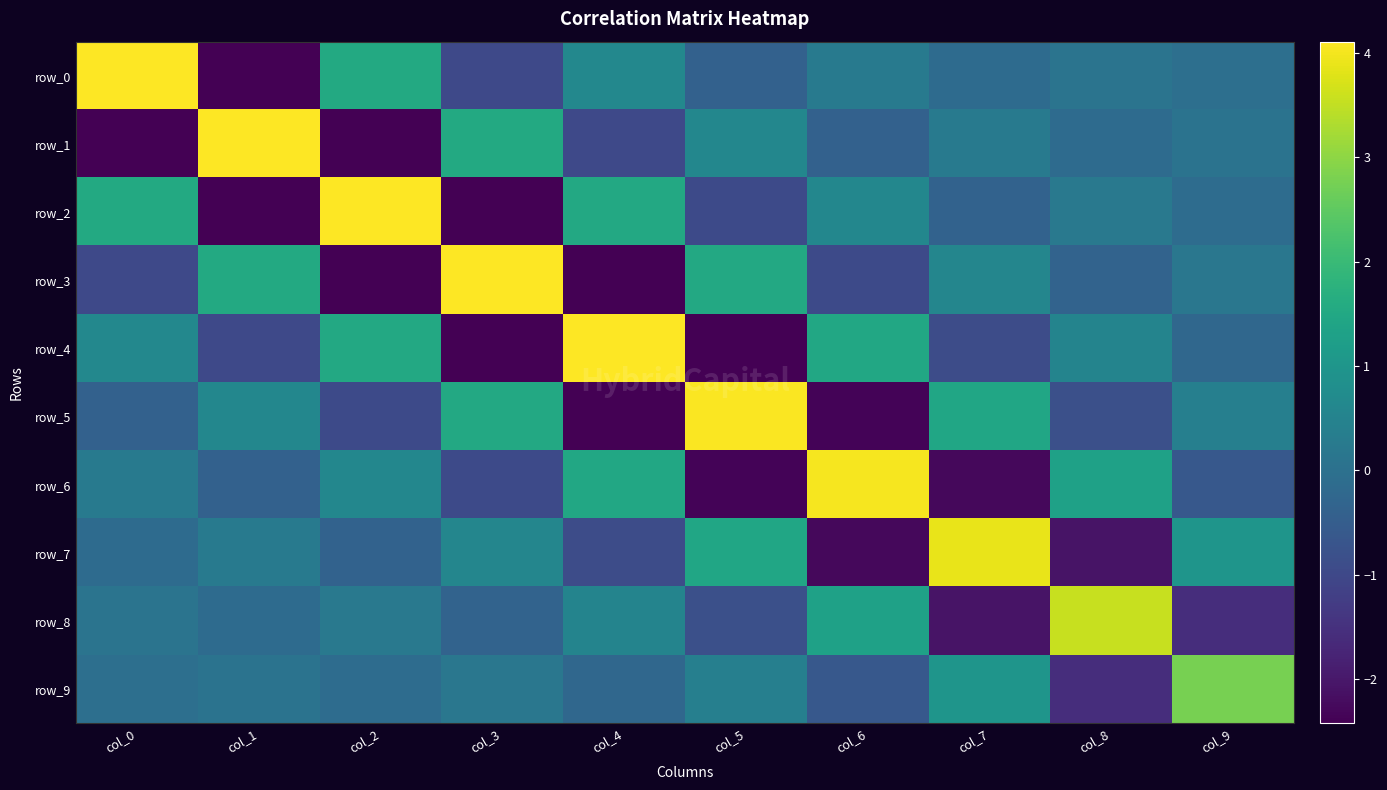

What is the total value across all series at col_5?

1.1